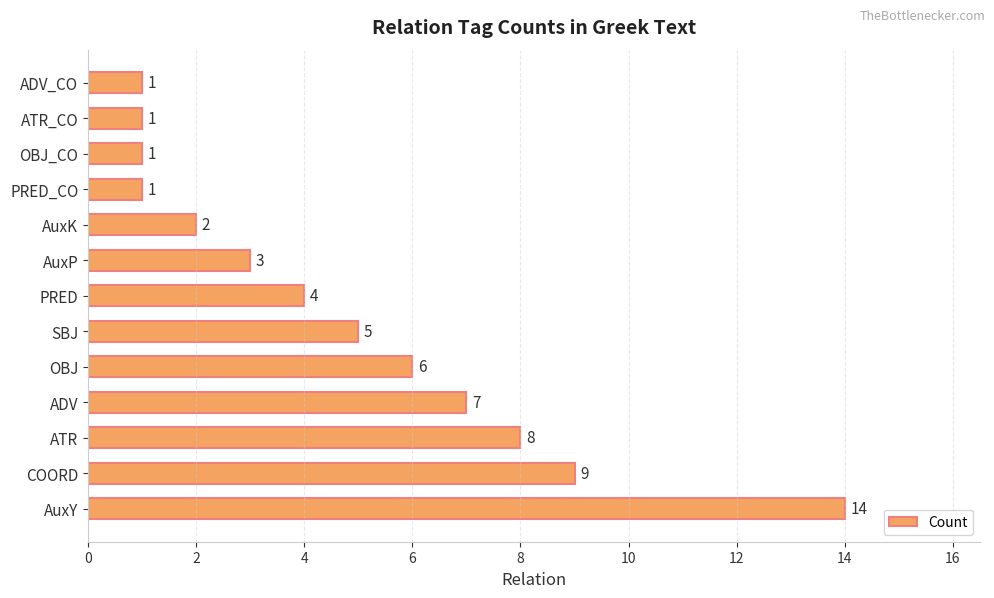

What is the difference between the maximum and second lowest values?

13